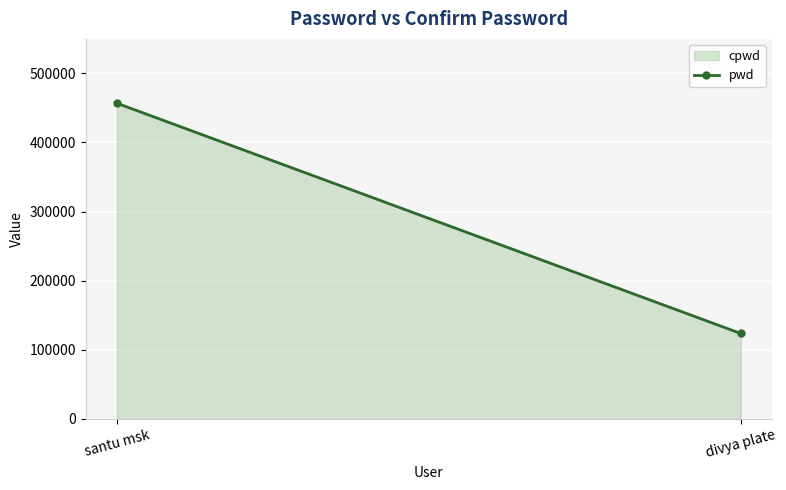

Approximately how many times larger is the value at divya plate compared to santu msk?

0.3